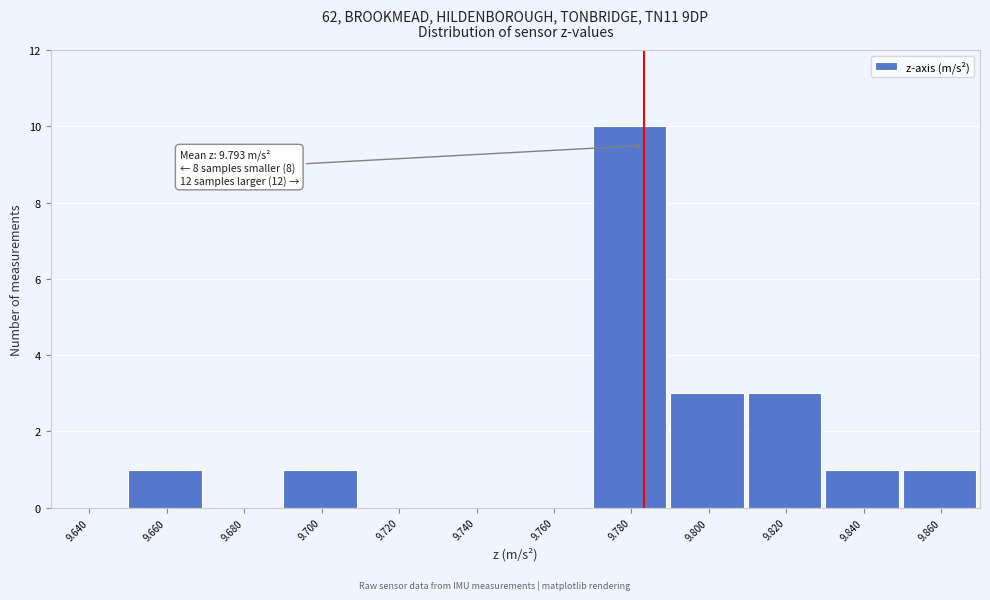

Reading left to right, extract all data points from this chart.

9.640=0	9.660=1	9.680=0	9.700=1	9.720=0	9.740=0	9.760=0	9.780=10	9.800=3	9.820=3	9.840=1	9.860=1